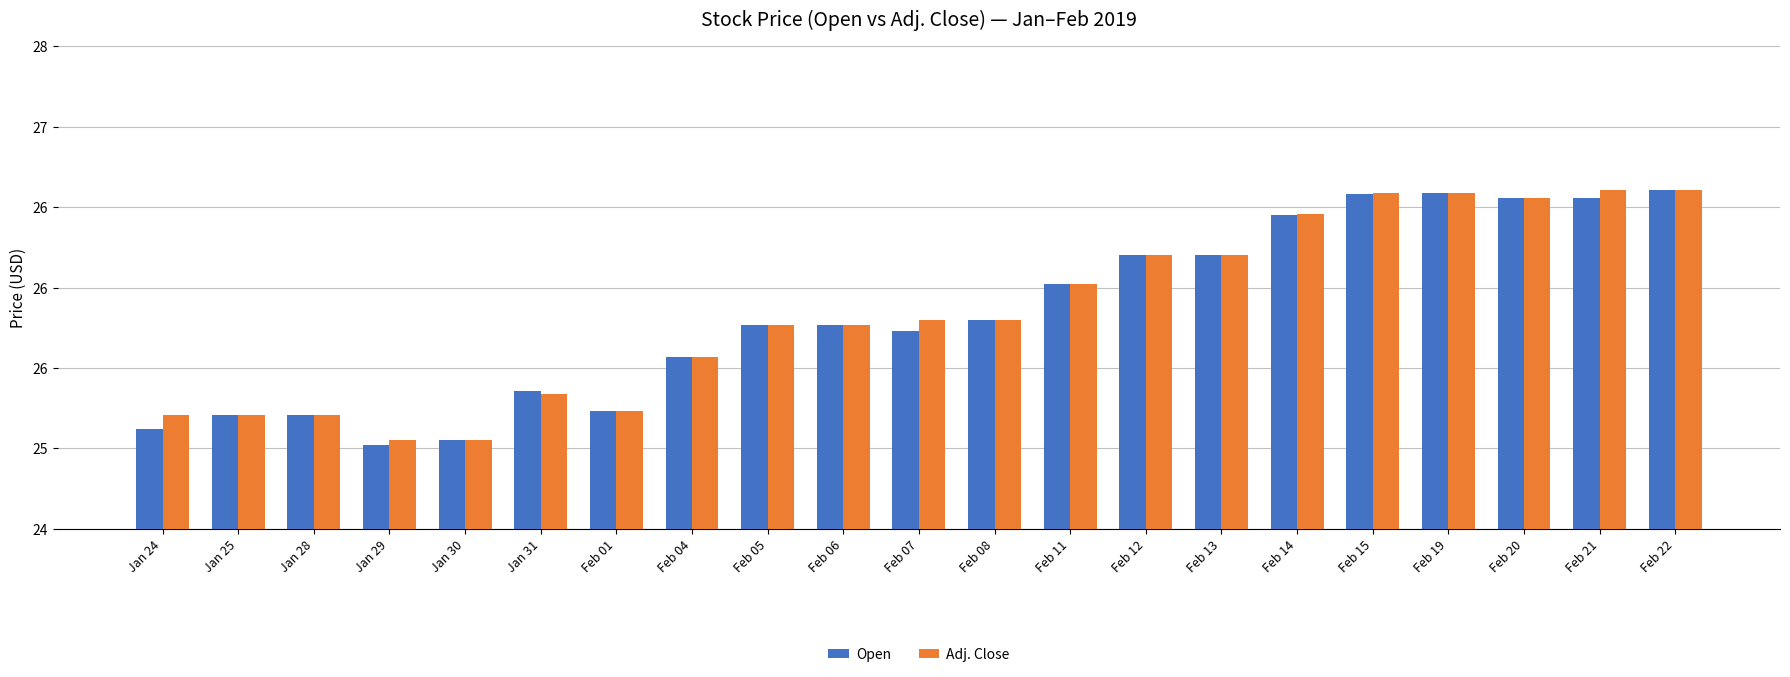

What are all the series names shown in the legend?

Open, Adj. Close